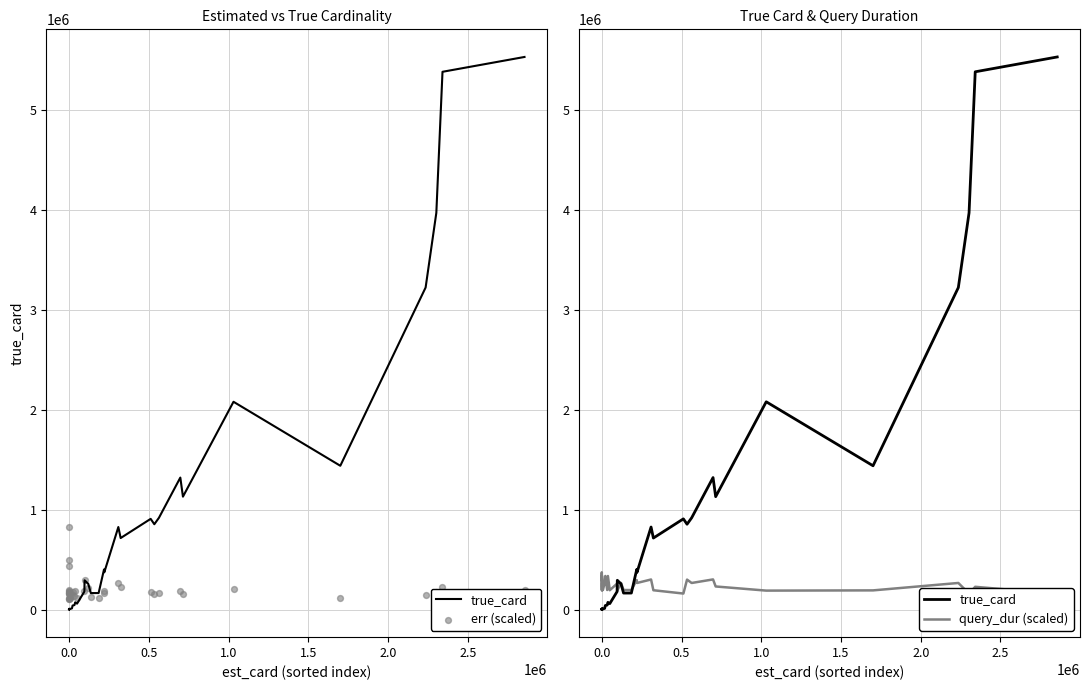

Which series contains the lowest Y value?

true_card